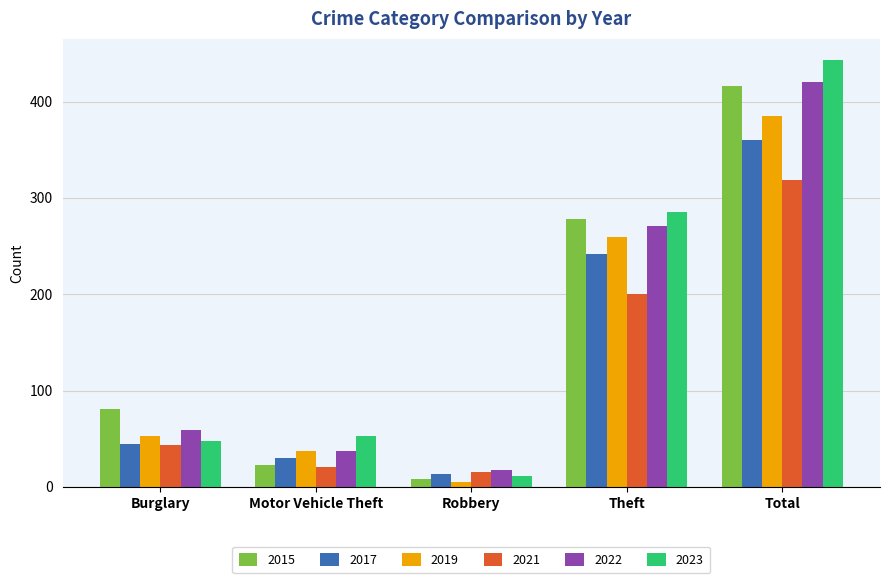

At how many categories does at least one series exceed 438?

1